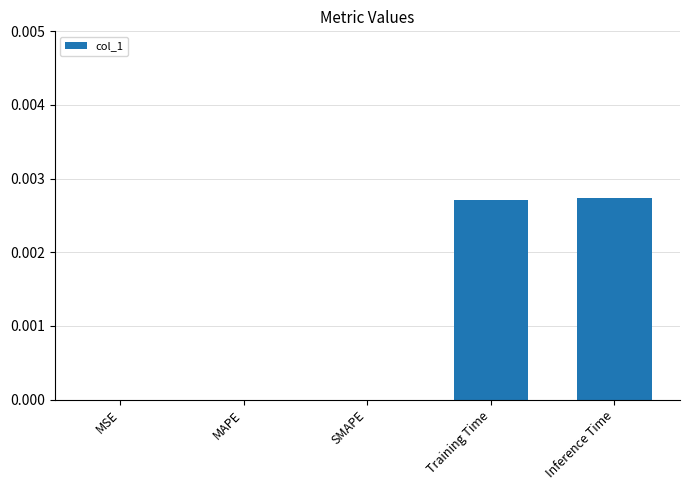

True or false: the data shows 0.0 at MAPE.

True